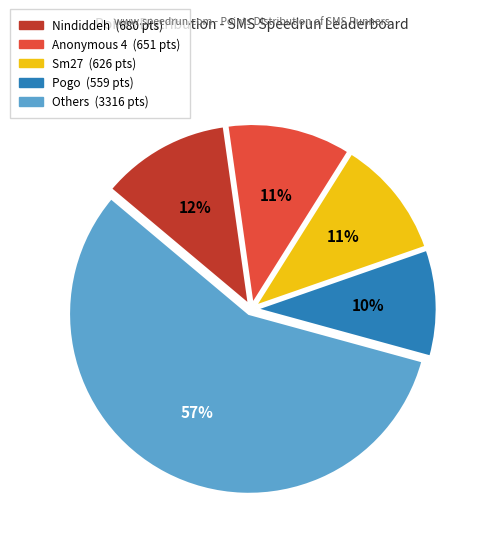

To the nearest percent, what is the average slice percentage?

20%